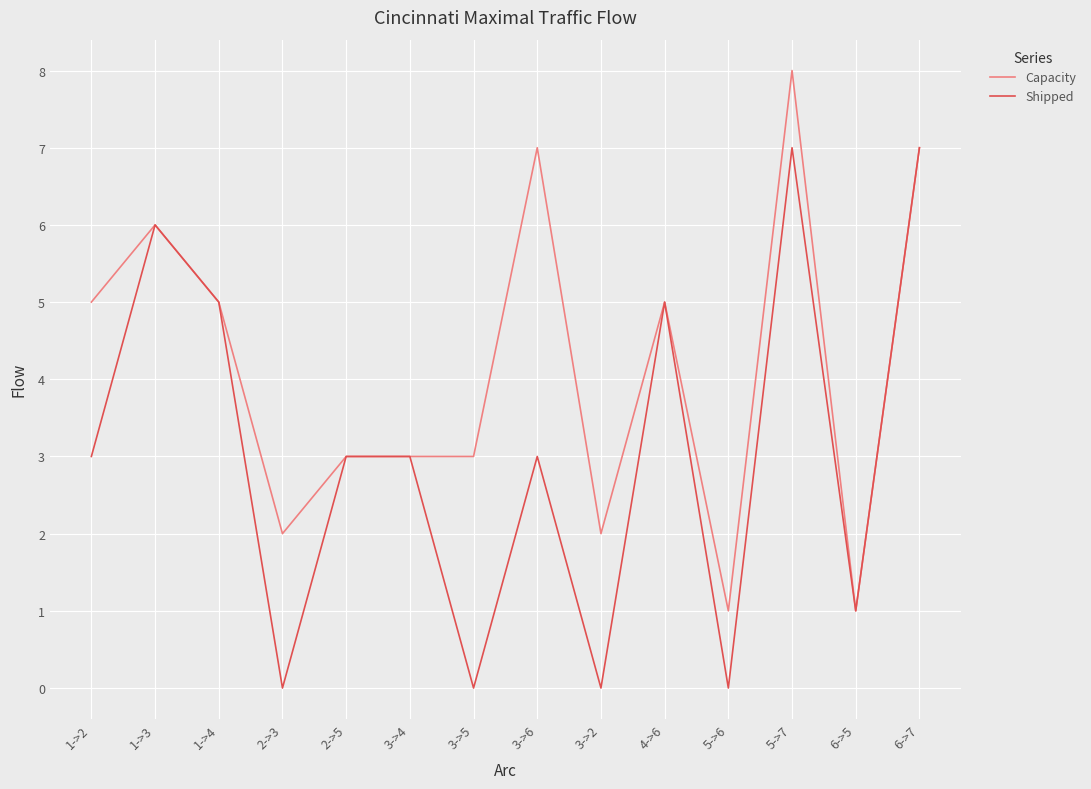

Which series changed the most between 1->4 and 2->5?

Capacity